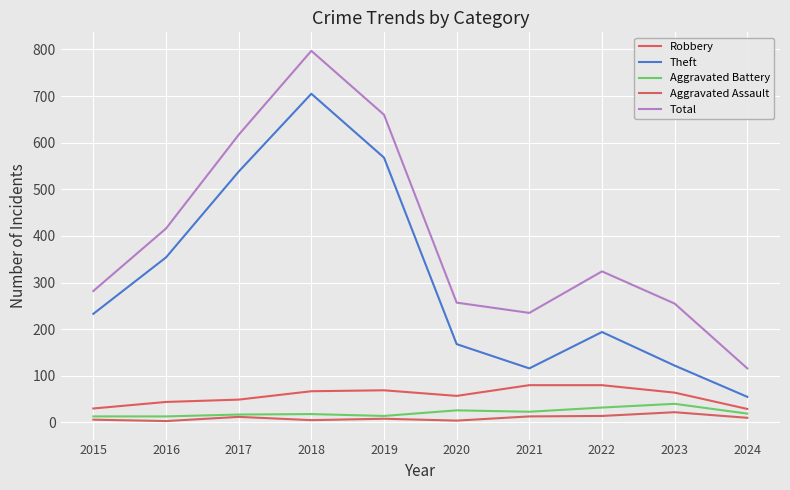

List the series in order of their peak value, highest first.

Total, Theft, Robbery, Aggravated Battery, Aggravated Assault